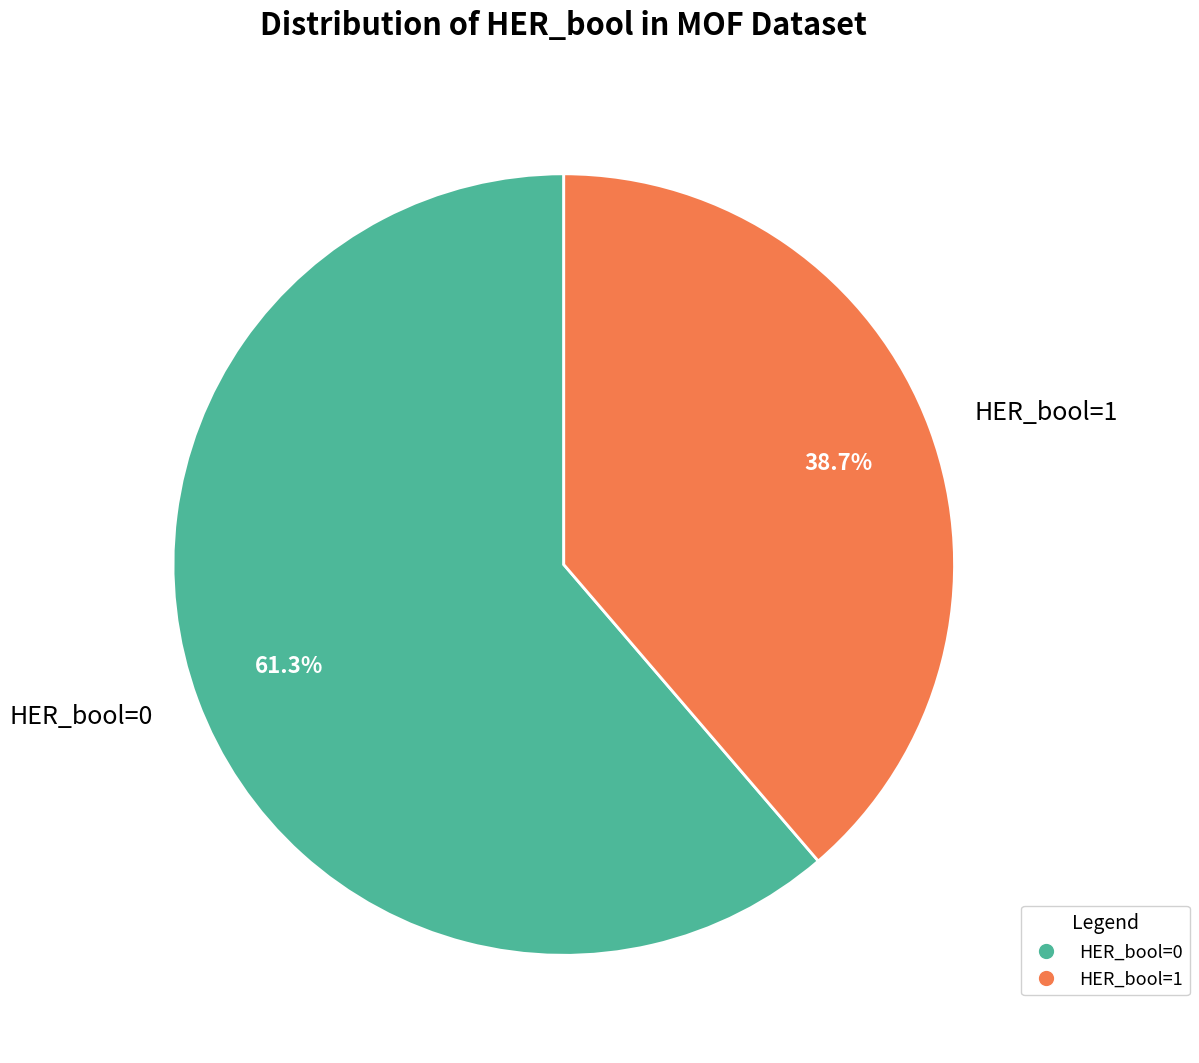

Approximately how many times larger is the value at HER_bool=1 compared to HER_bool=0?

0.6